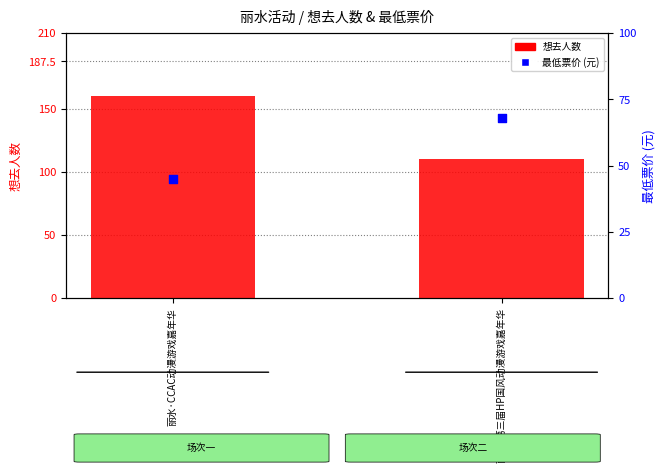

Which series contains the highest Y value?

想去人数